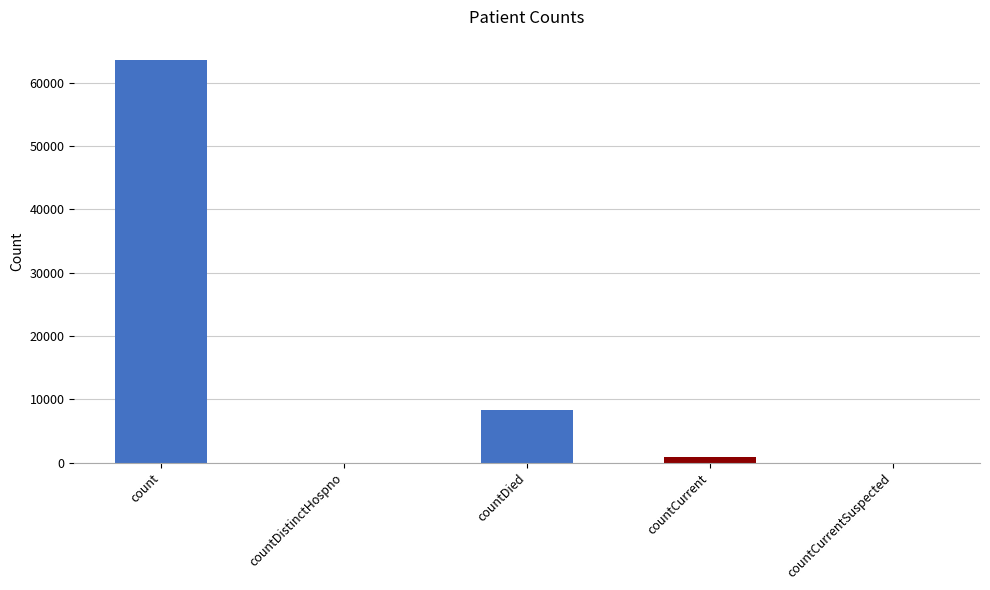

Count the number of categories in the chart.

5